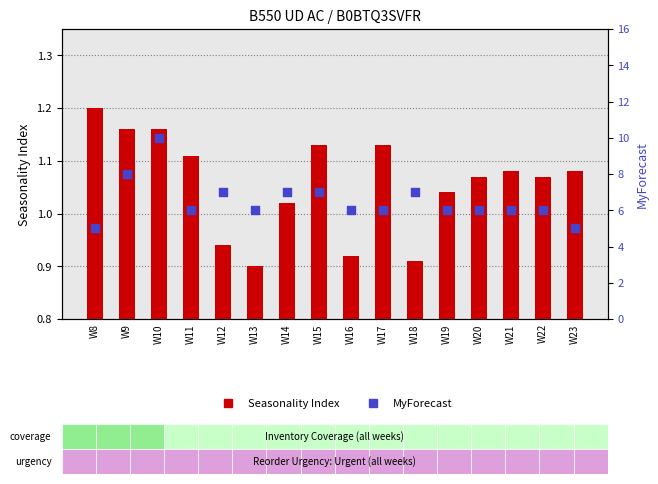

What is the total value across all series at W19?

7.0